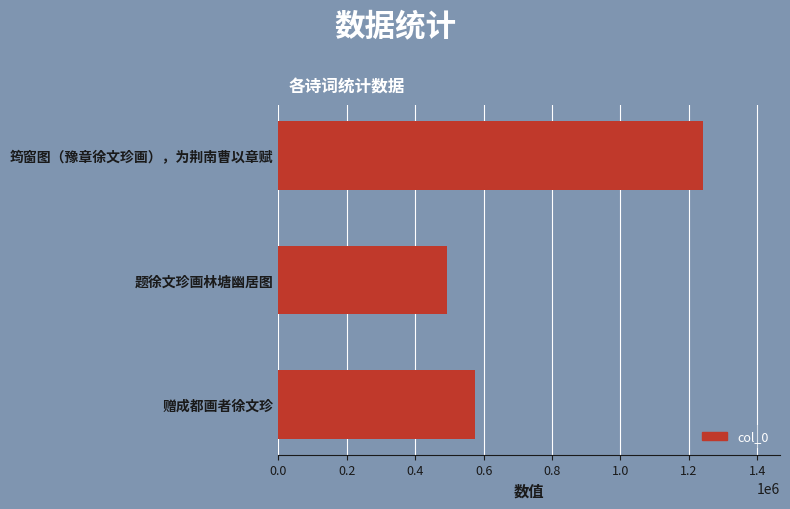

Reading bottom to top, transcribe all the data shown in this chart.

赠成都画者徐文珍=575888	题徐文珍画林塘幽居图=493172	筠窗图（豫章徐文珍画），为荆南曹以章赋=1242748